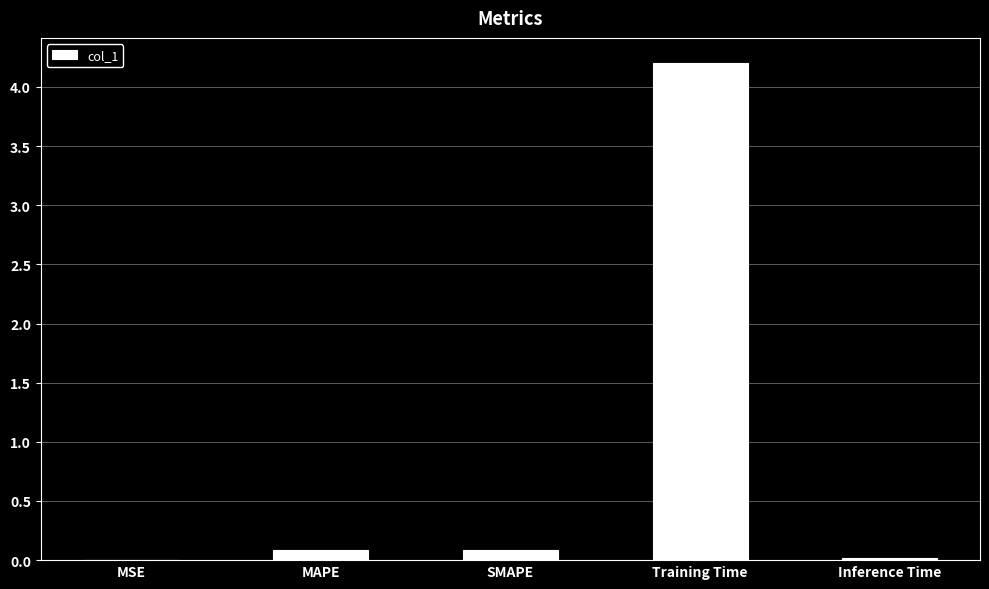

What is the approximate value at Training Time?

4.2